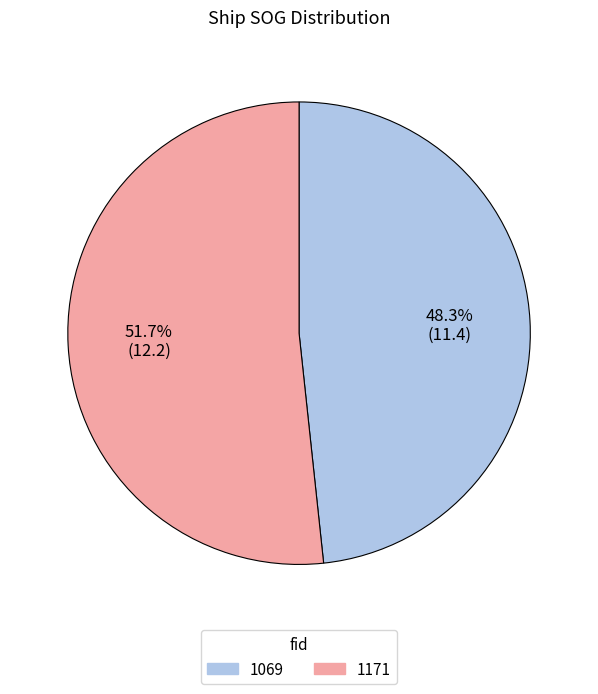

What is the ratio of the value at 1069 to the value at 1171?

0.9